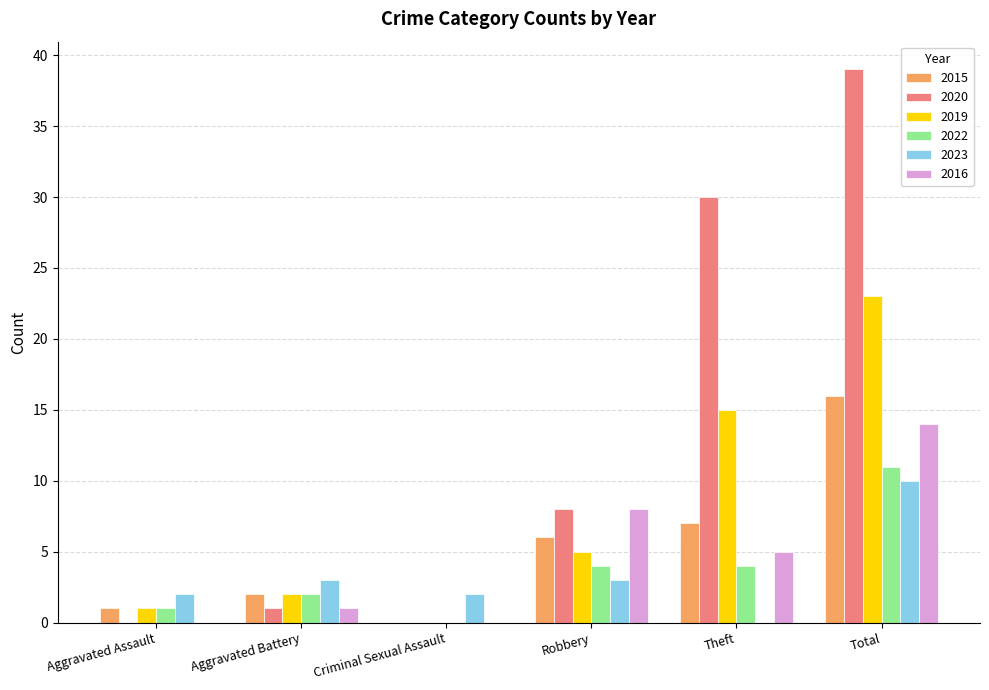

How many positive values does the 2019 series have?

5